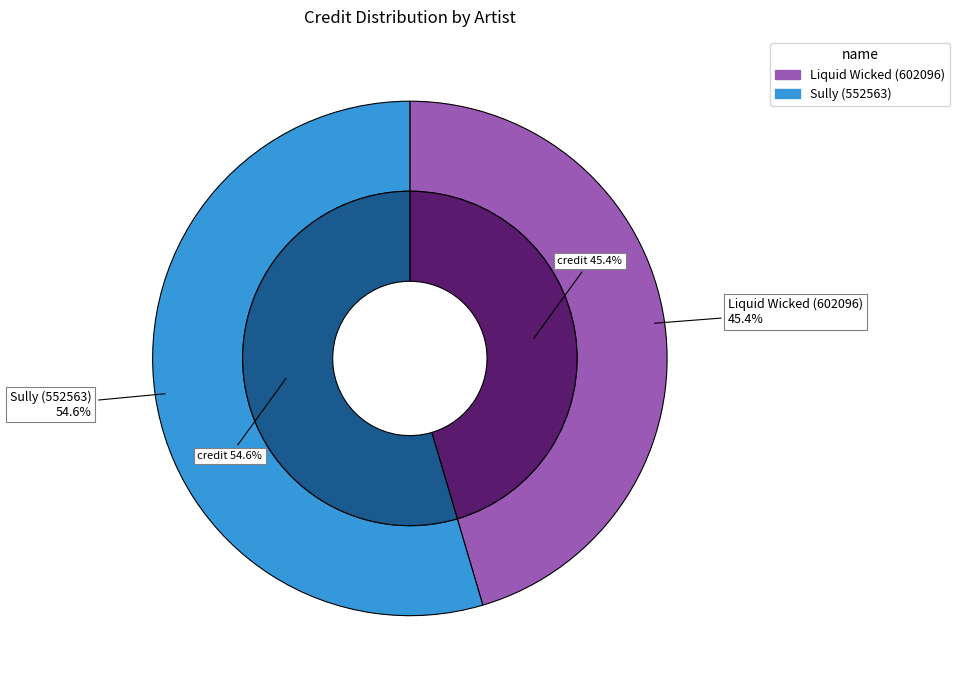

Approximately how many times larger is the value at Sully (552563) compared to Liquid Wicked (602096)?

1.2